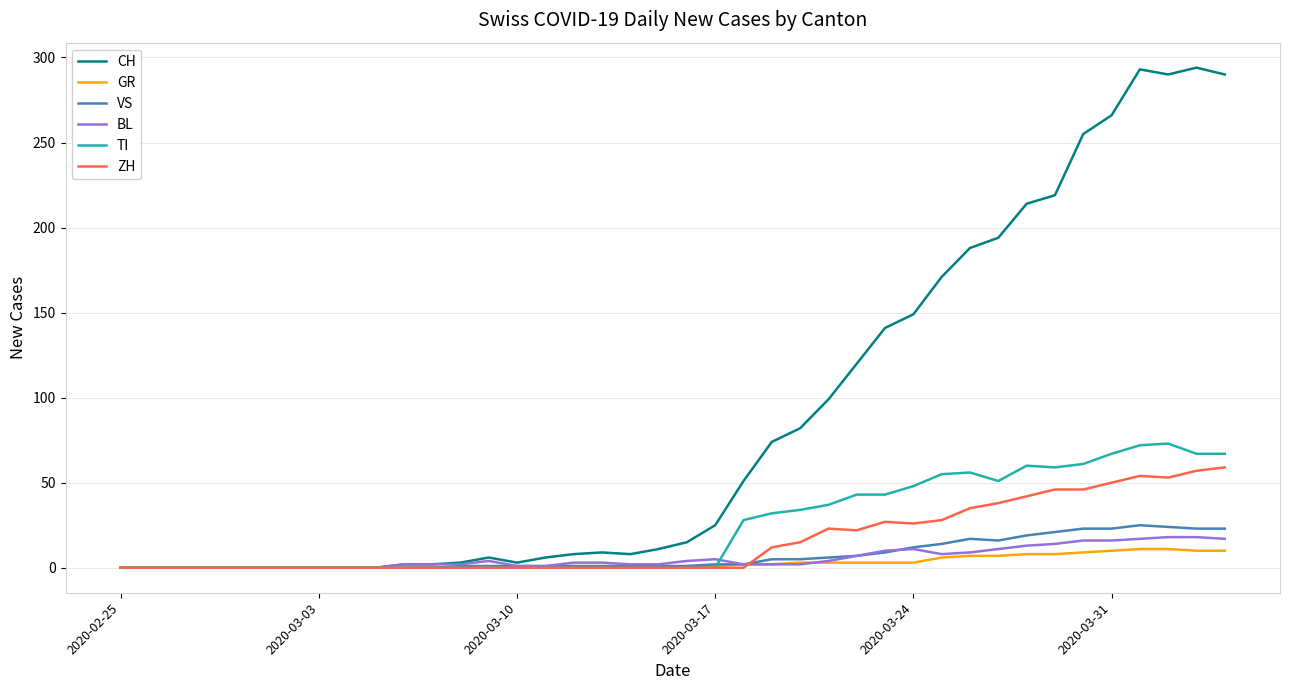

What is the maximum value for BL?

18